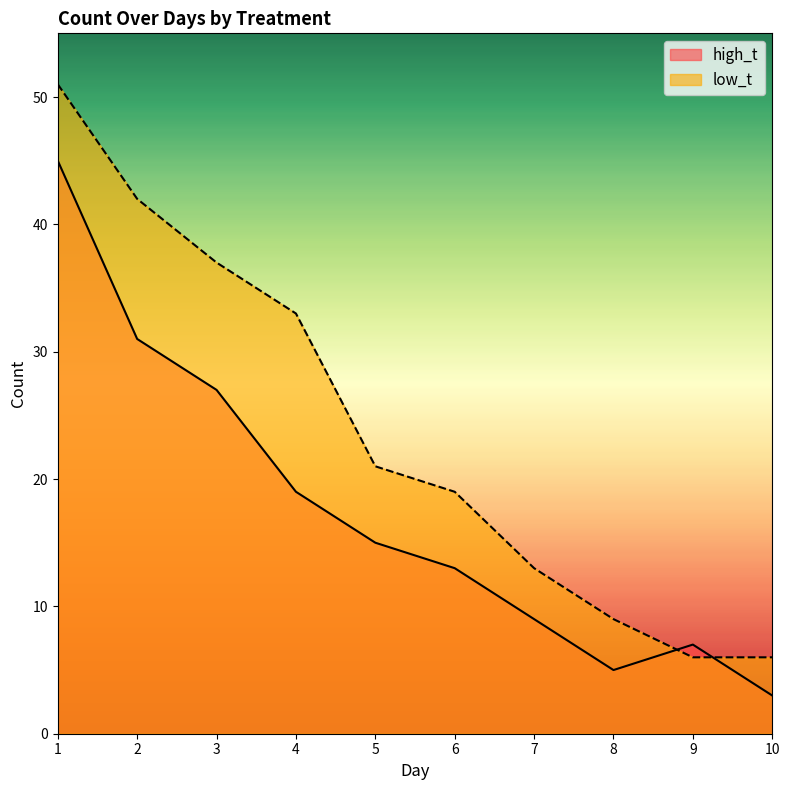

How many values in the high_t series are below 15?

5